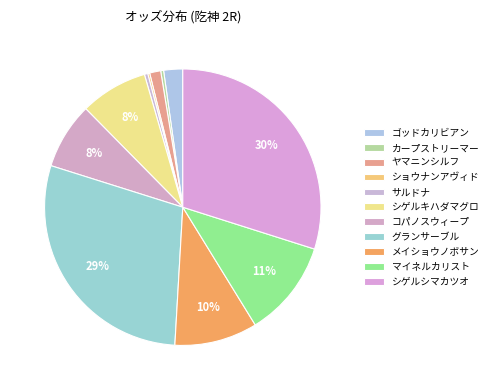

What is the change in value from グランサーブル to マイネルカリスト?

-160.8